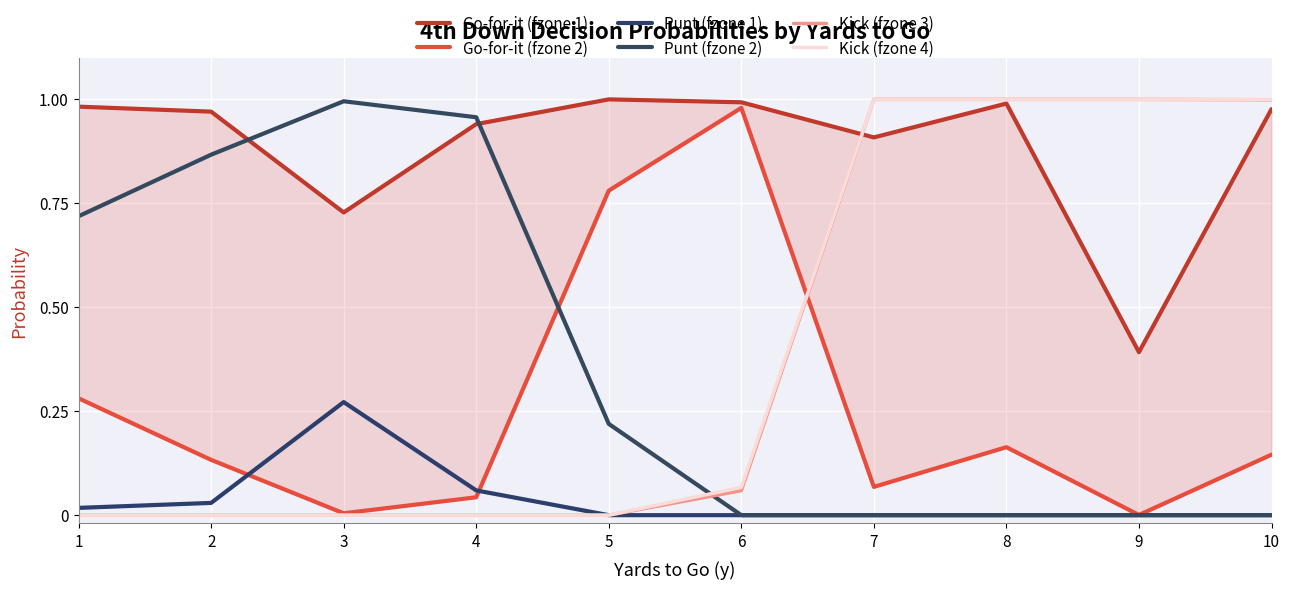

Is it true that Punt (fzone 2) equals -0.3 at 9?

False